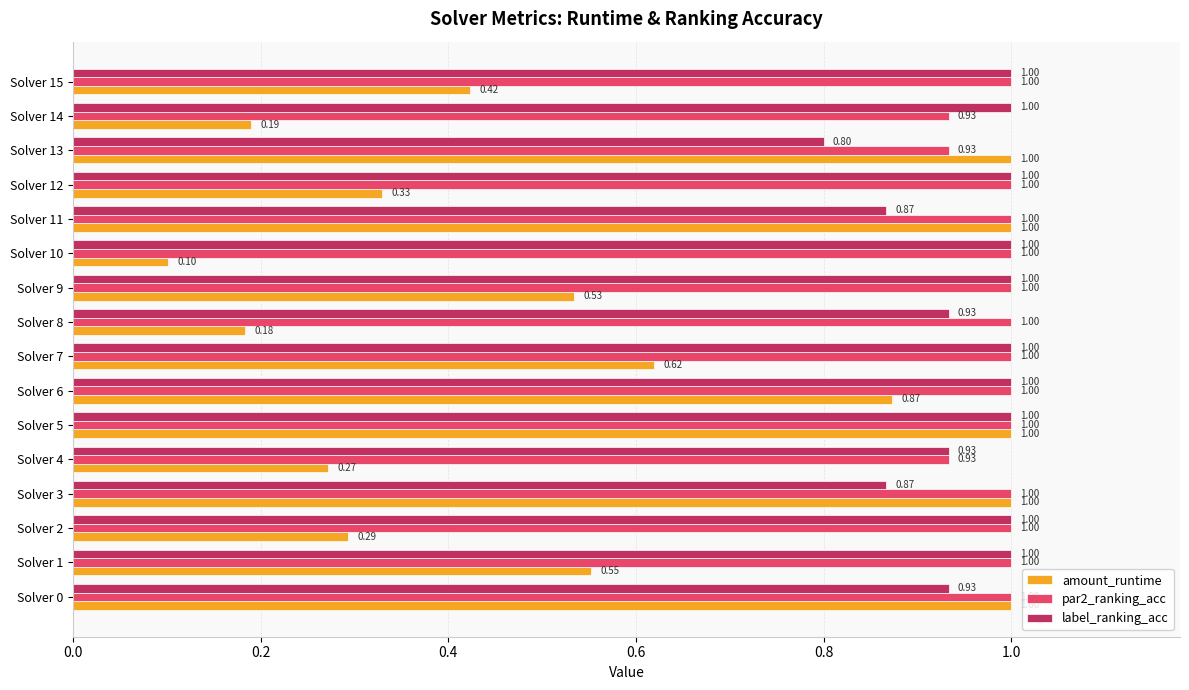

Which series has the largest range (max minus min)?

amount_runtime